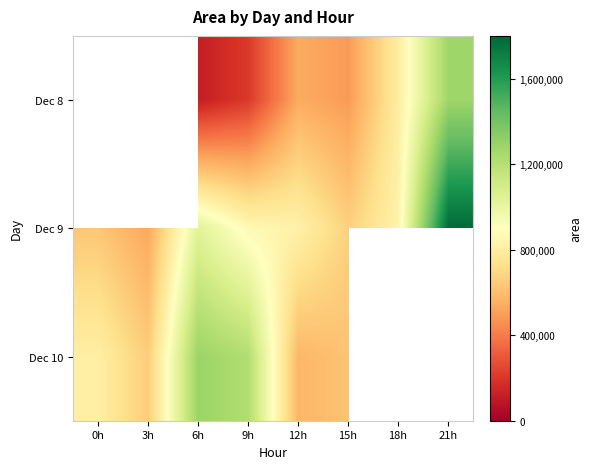

Which category has the lowest value across all series?

6h